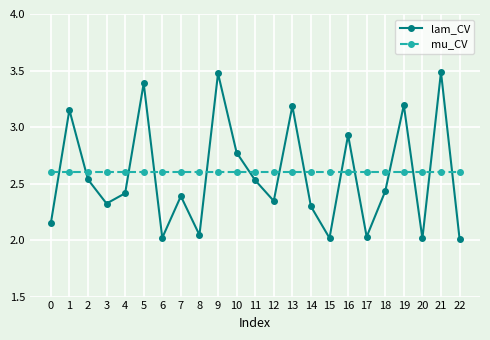

Is the value of mu_CV at 7 greater than the value of lam_CV at 5?

No